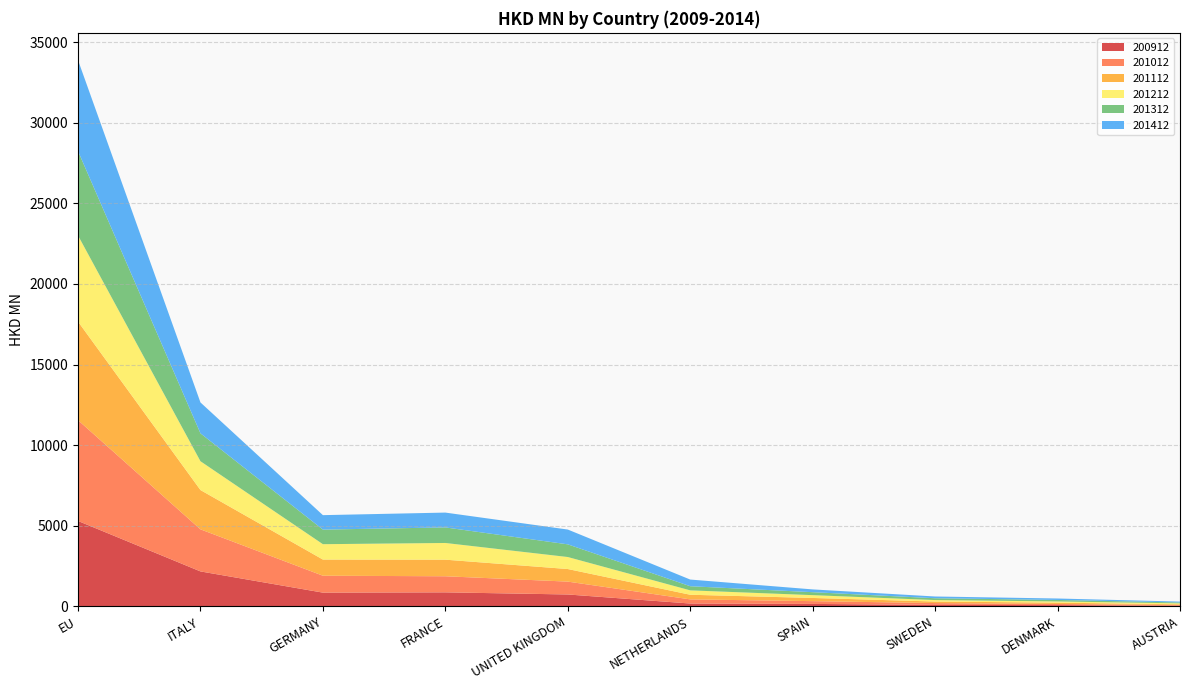

Reading left to right, extract all data points from this chart.

200912: 5296.1	2165.7	850.1	867.9	735.8	174.6	149.6	89.3	75.8	37.9
201012: 6251.9	2610.3	1048.8	997.5	797.8	256.6	172.5	113.3	70.3	42.7
201112: 6113.1	2436.4	1002.2	1028.4	780.2	286.9	197.3	94.6	81.9	45.8
201212: 5340.1	1787.1	953.4	1036.2	744.6	272.7	174.7	91.6	74.8	57.7
201312: 5233.1	1730.6	904.6	965.3	786.4	256.6	183.9	113.3	92.0	56.7
201412: 5643.6	1916.1	897.1	919.9	918.5	413.7	171.9	108.5	91.0	53.4